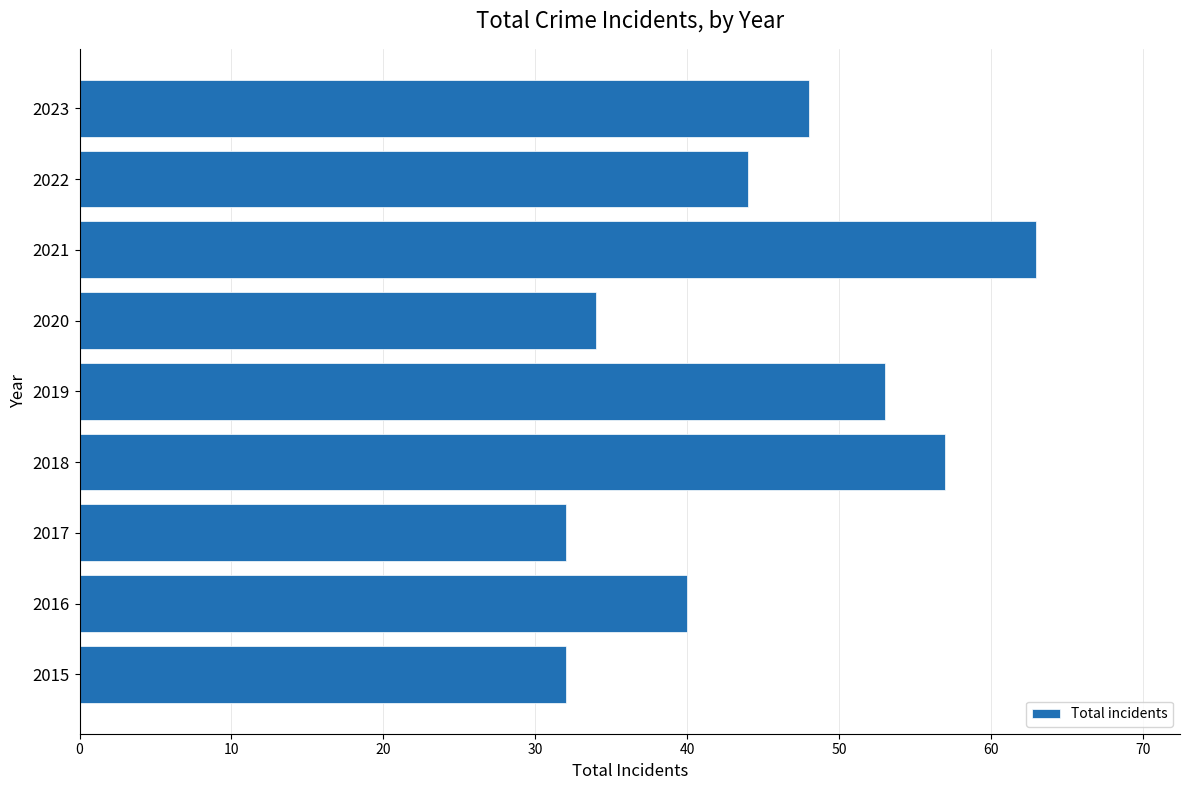

What is the difference between the maximum and minimum values?

31